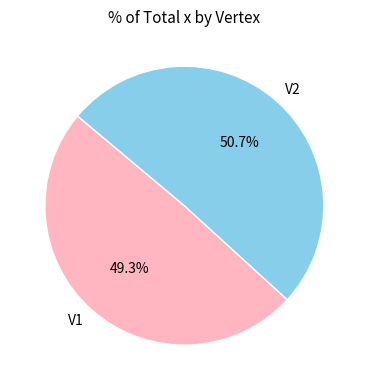

To the nearest percent, what is the combined percentage of V2 and V1?

100%